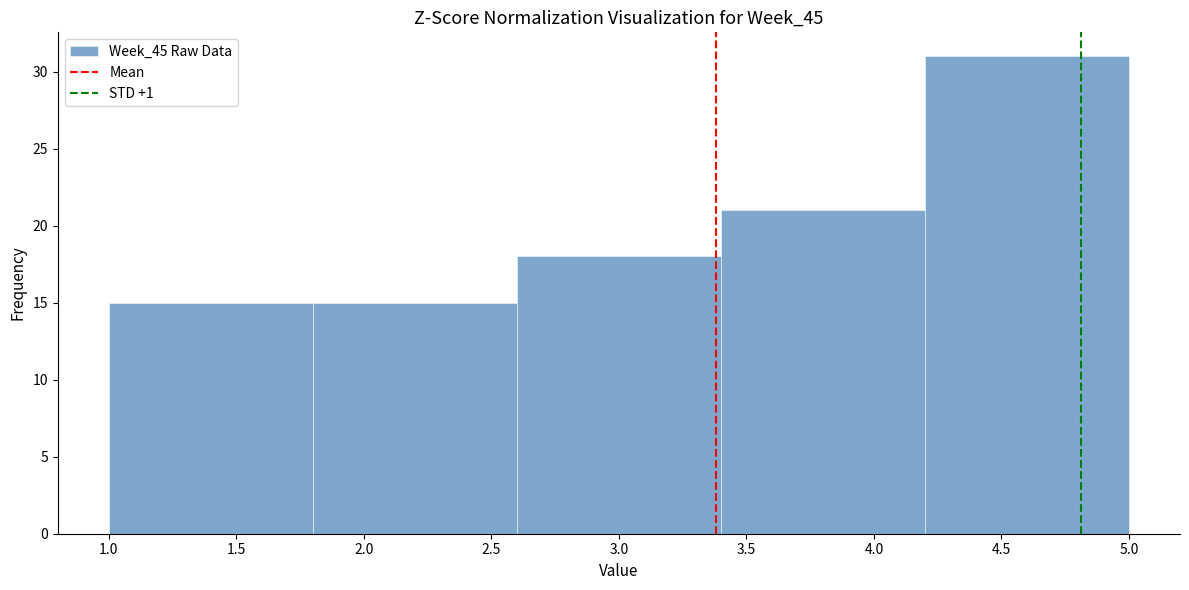

Reading left to right, list every bar in this chart as the range it spans on the x-axis followed by its height. The values are not printed on the chart, so give them approximately, as read against the axis.

1.0 to 1.8: 15
1.8 to 2.6: 15
2.6 to 3.4: 18
3.4 to 4.2: 21
4.2 to 5.0: 31